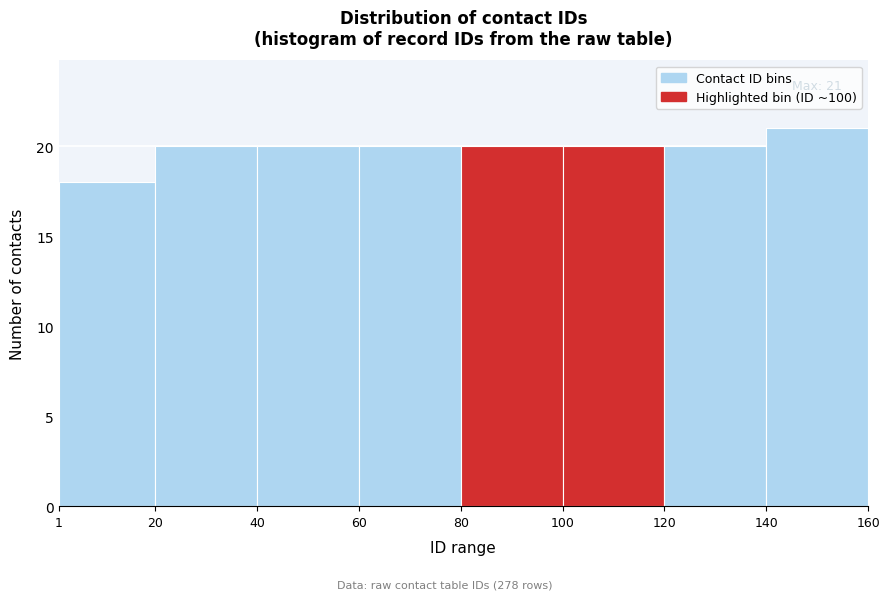

Which range on the x-axis has the tallest bar?

140 to 160